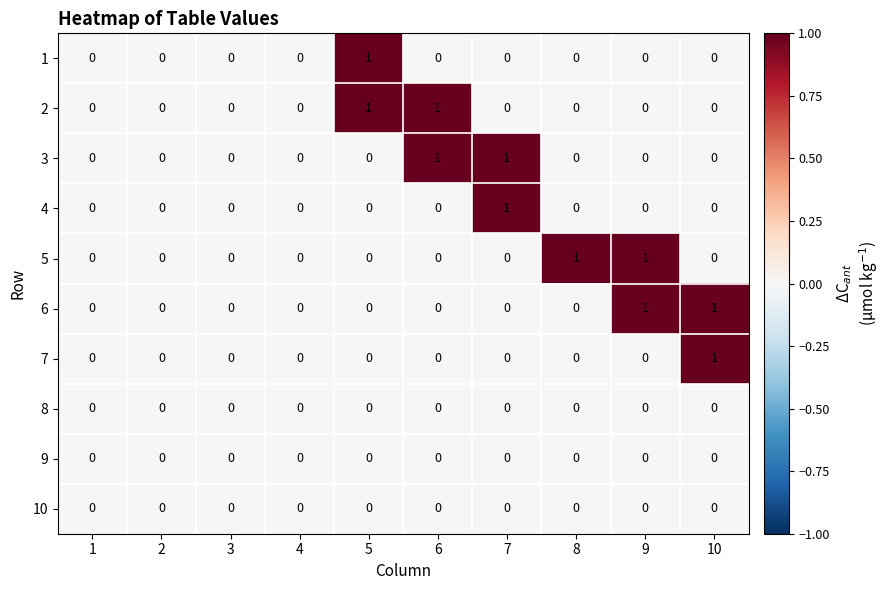

How many 2 values are between 0 and 1?

10